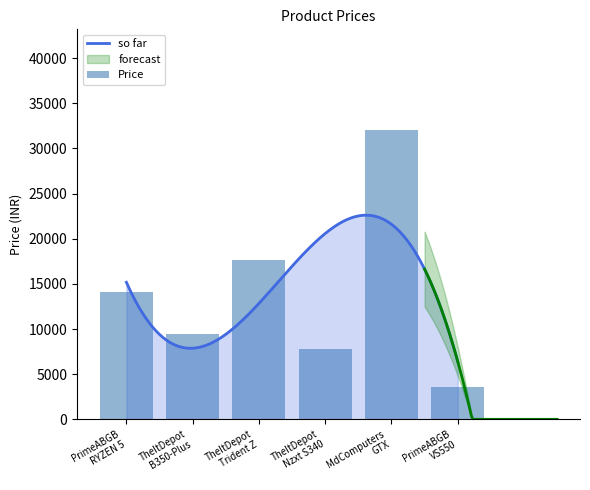

How many bars are there in total?

6